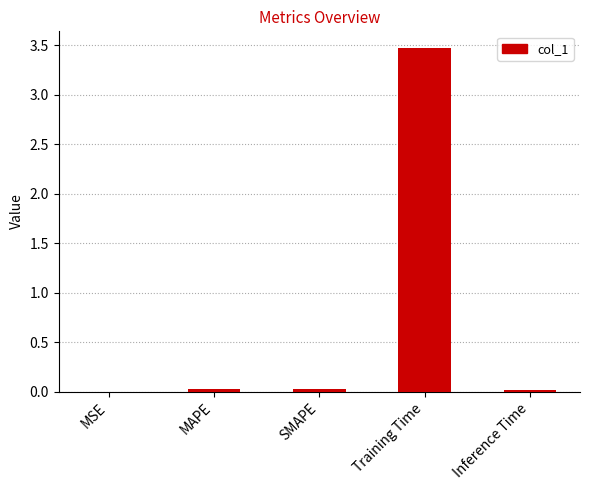

What is the greatest value displayed?

3.5